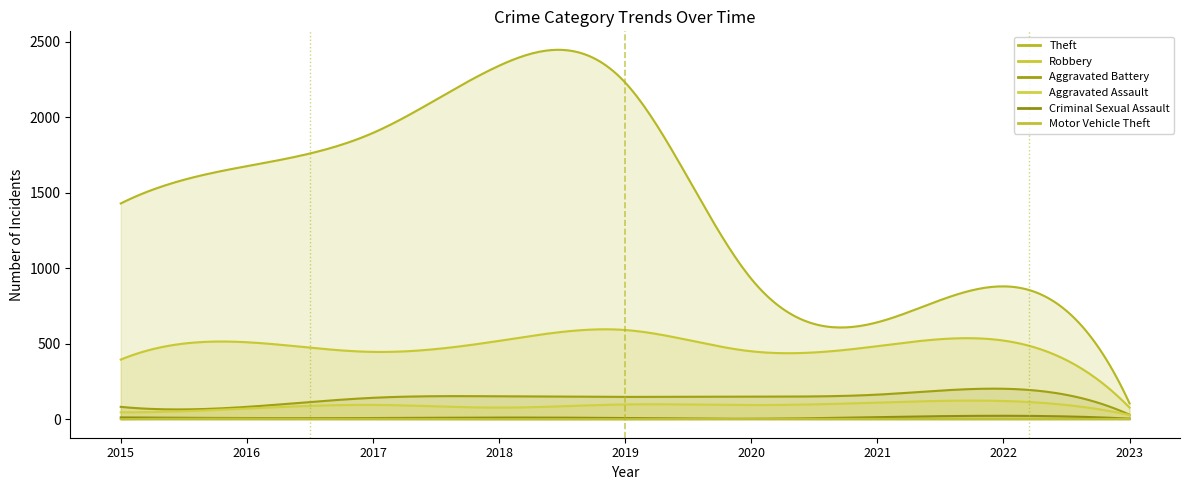

Is it true that Criminal Sexual Assault equals 18 at 2018?

False